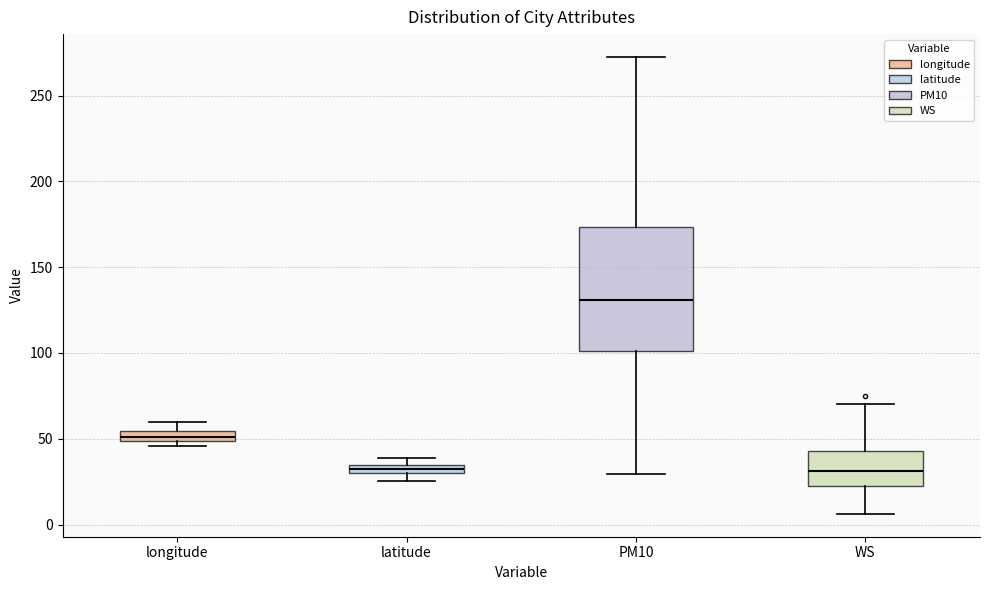

Where is the lower edge of the box for PM10 on the y-axis? The values are not printed on the chart, so give them approximately, as read against the axis.

100